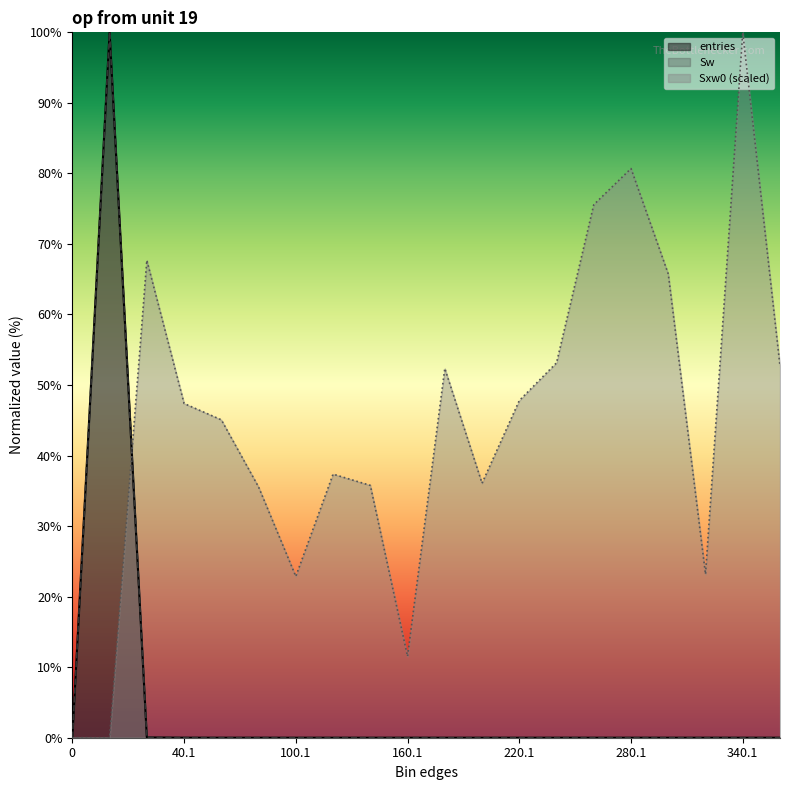

Reading left to right, extract all data points from this chart.

entries: 0=0.0	0.9=100.0	20.1=0.0	40.1=0.0	60.1=0.0	80.1=0.0	100.1=0.0	120.1=0.0	140.1=0.0	160.1=0.0	180.1=0.0	200.1=0.0	220.1=0.0	240.1=0.0	260.1=0.0	280.1=0.0	300.1=0.0	320.1=0.0	340.1=0.0	360.1=0.0
Sw: 0=0.0	0.9=100.0	20.1=0.0	40.1=0.0	60.1=0.0	80.1=0.0	100.1=0.0	120.1=0.0	140.1=0.0	160.1=0.0	180.1=0.0	200.1=0.0	220.1=0.0	240.1=0.0	260.1=0.0	280.1=0.0	300.1=0.0	320.1=0.0	340.1=0.0	360.1=0.0
Sxw0: 0=0.0	0.9=0.0	20.1=67.7	40.1=47.4	60.1=45.1	80.1=35.5	100.1=22.9	120.1=37.4	140.1=35.8	160.1=11.5	180.1=52.4	200.1=36.1	220.1=47.8	240.1=53.1	260.1=75.6	280.1=80.7	300.1=65.7	320.1=23.2	340.1=100.0	360.1=52.7